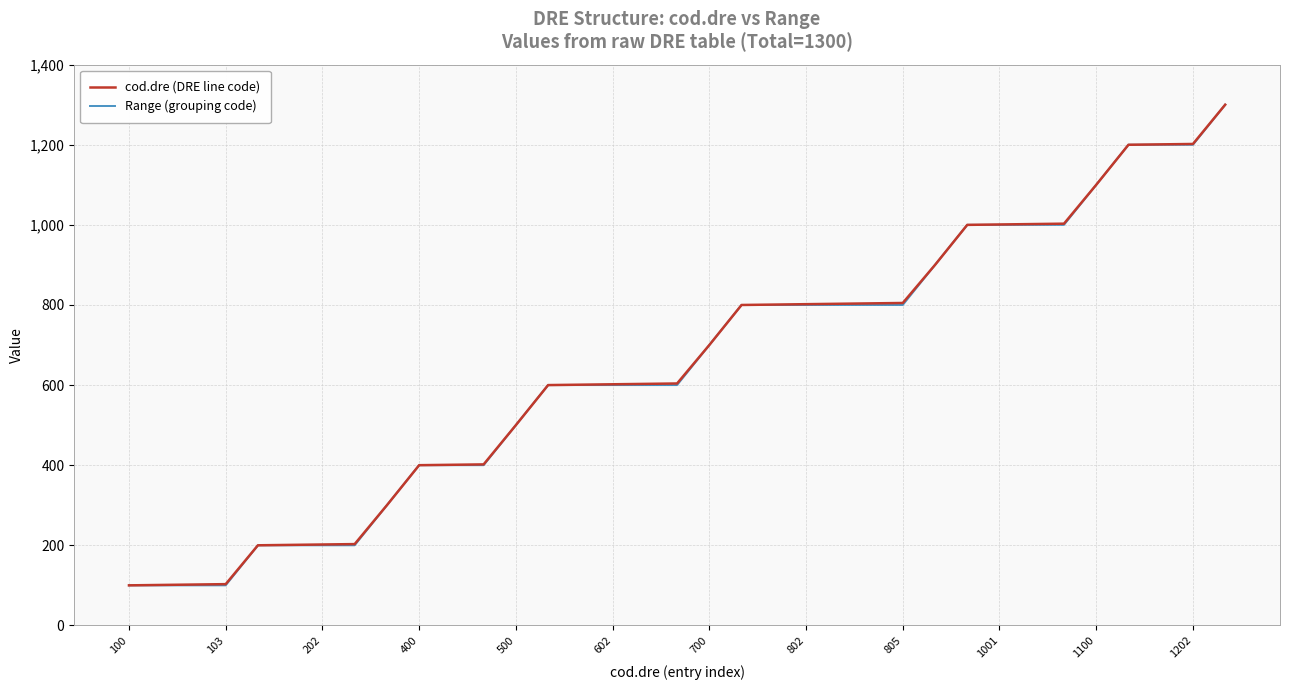

What is the maximum value shown in the chart?

1300